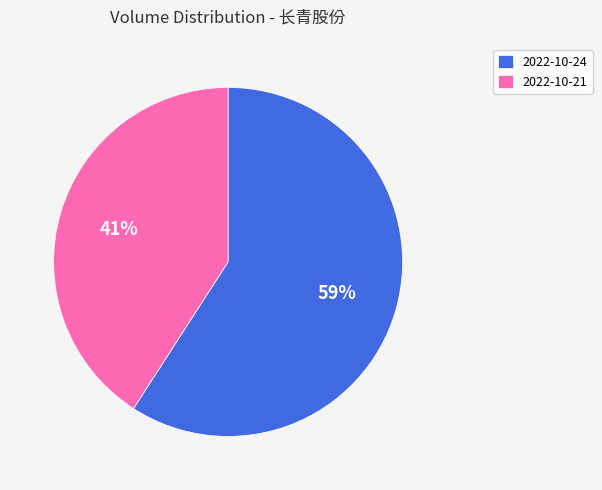

Is it true that 2022-10-21 is 51% of the pie?

False